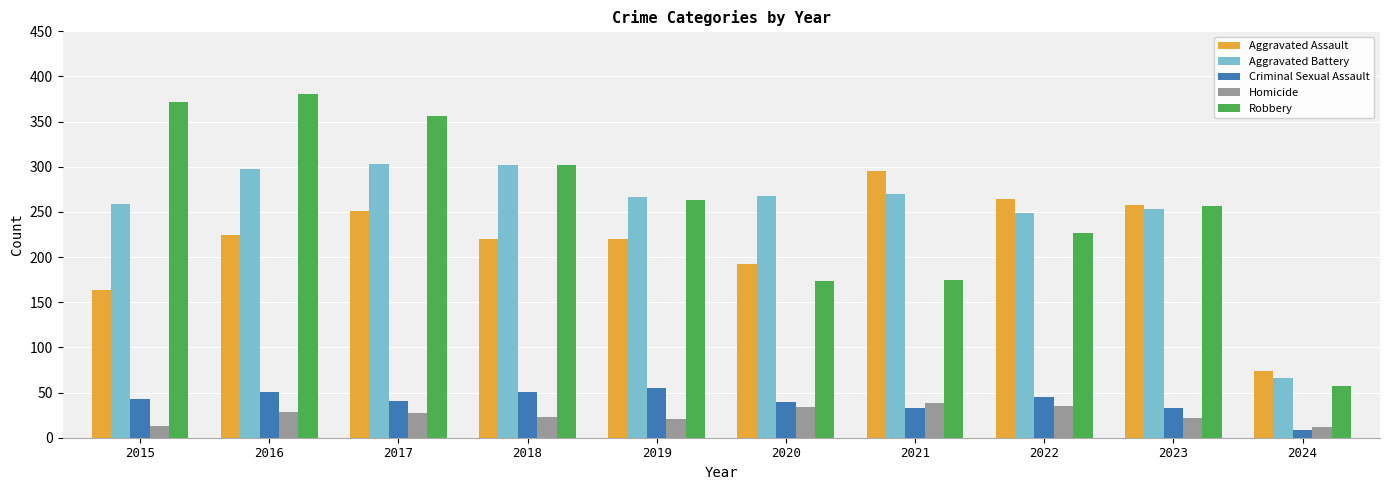

What is the minimum value shown in the chart?

9